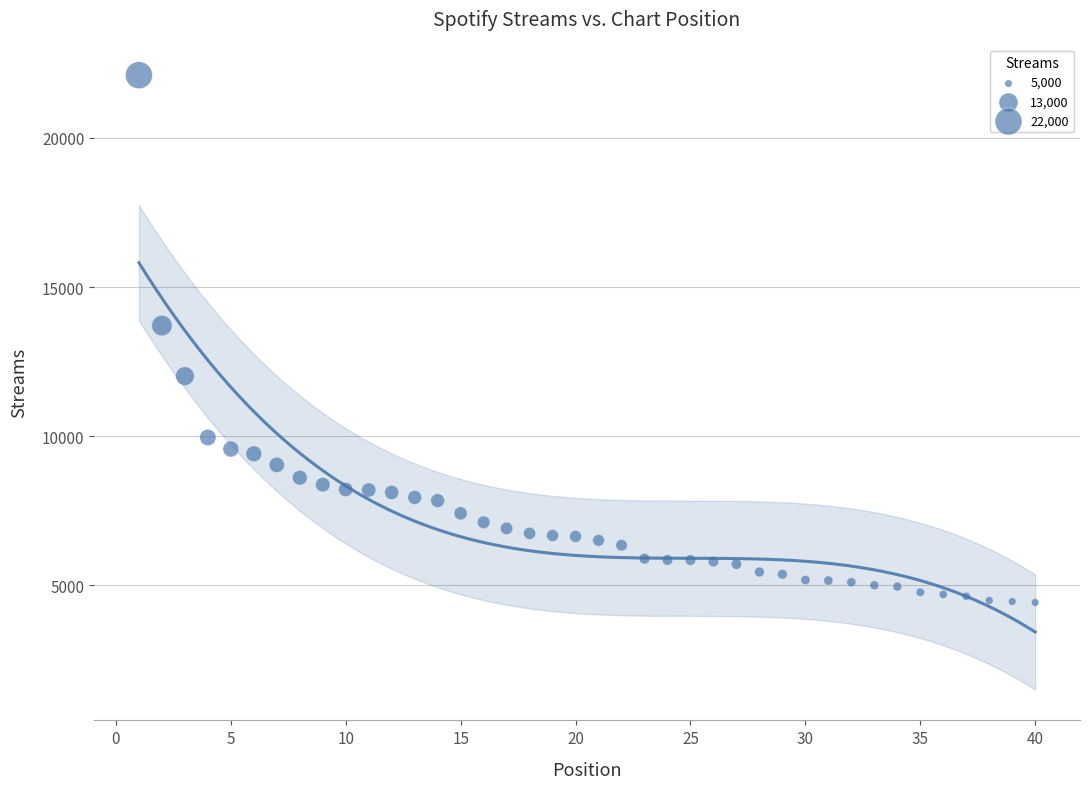

What is the range of X values (max minus min)?

39